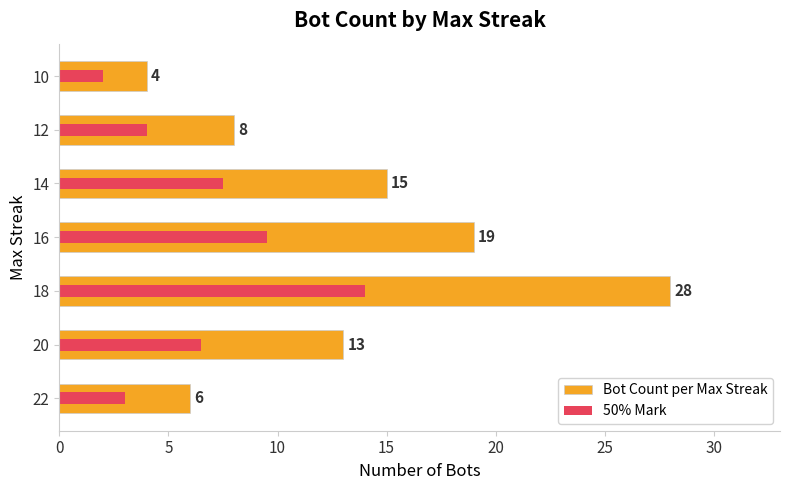

What is the smallest value displayed?

2.0